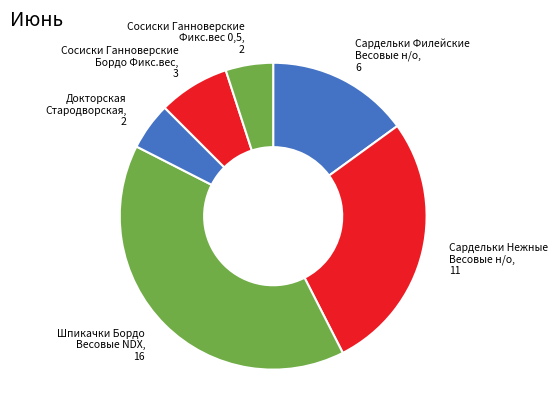

What is the ratio of the value at Шпикачки Бордо Весовые NDX, 16 to the value at Сосиски Ганноверские Бордо Фикс.вес, 3?

5.3